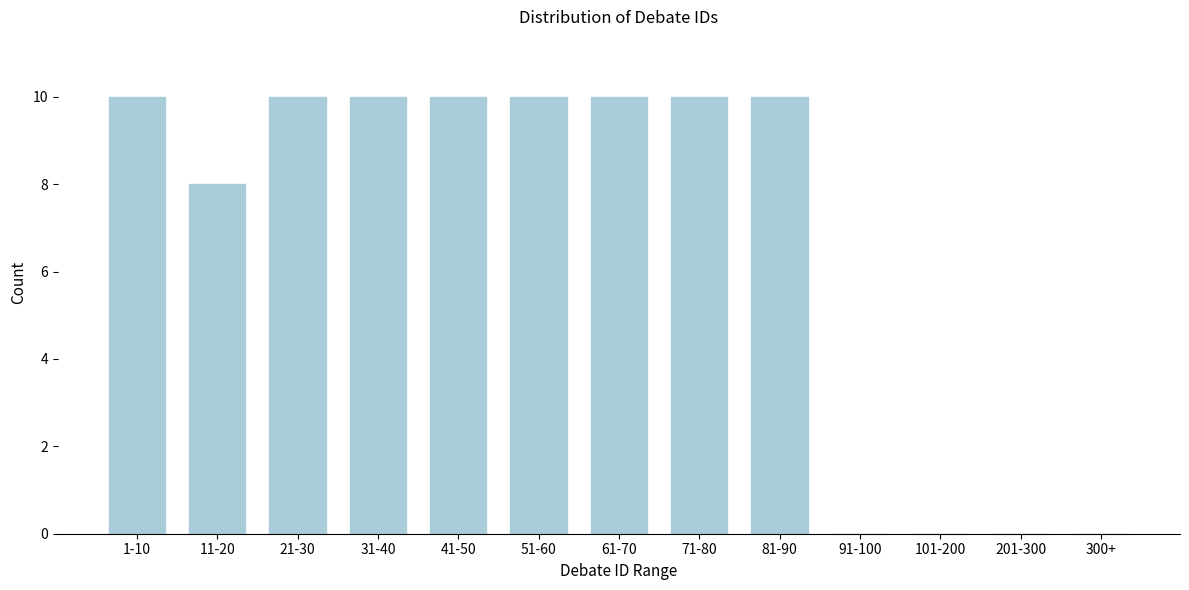

Reading left to right, transcribe all the data shown in this chart.

1-10=10	11-20=8	21-30=10	31-40=10	41-50=10	51-60=10	61-70=10	71-80=10	81-90=10	91-100=0	101-200=0	201-300=0	300+=0